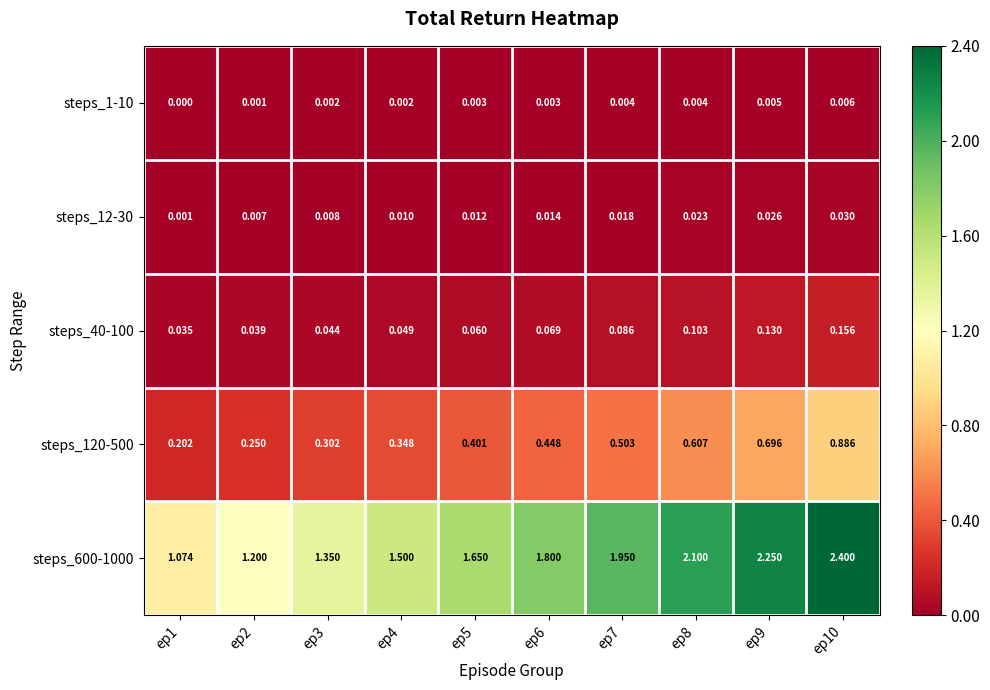

Is the value of steps_12-30 at ep4 greater than the value of steps_600-1000 at ep6?

No